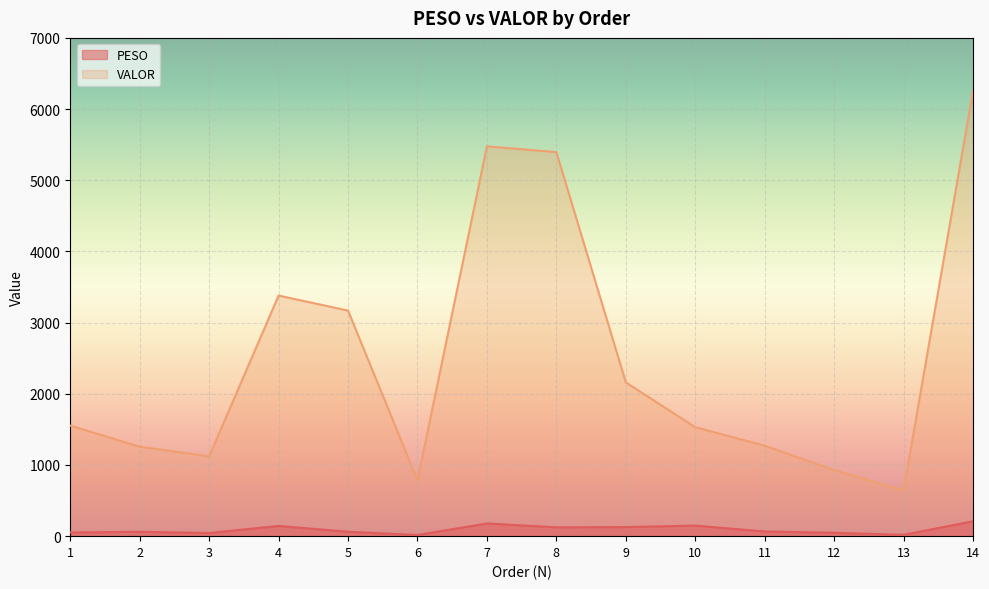

Where is the first local minimum for VALOR?

3